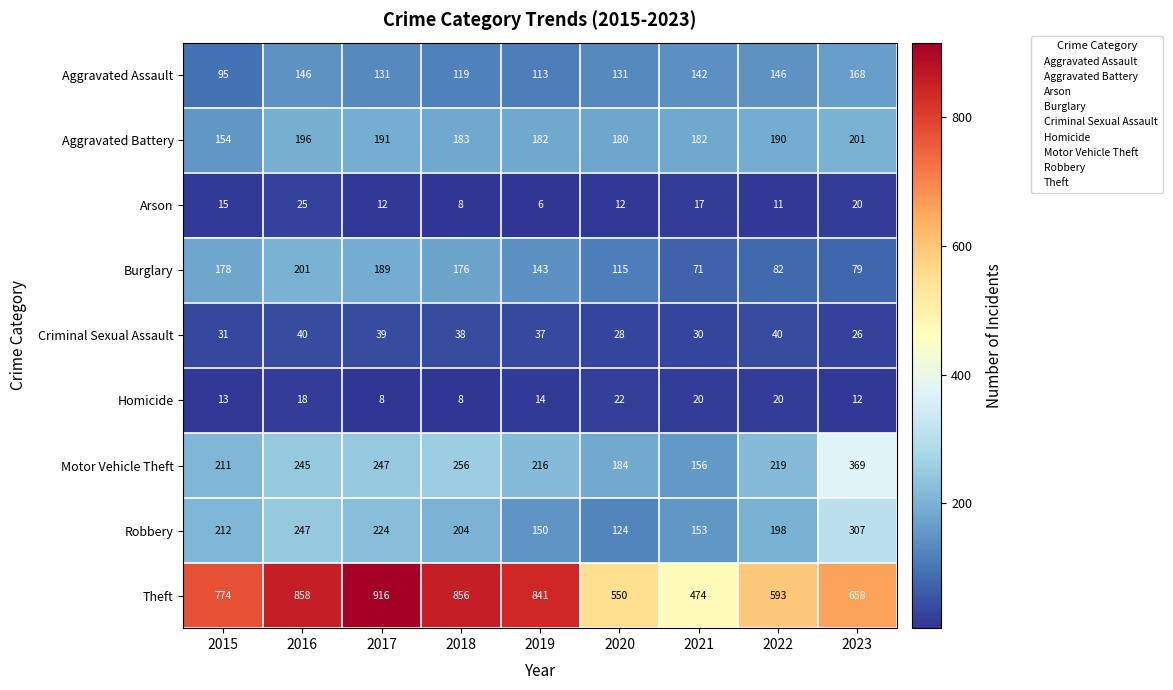

Which category has the highest value across all series?

2017